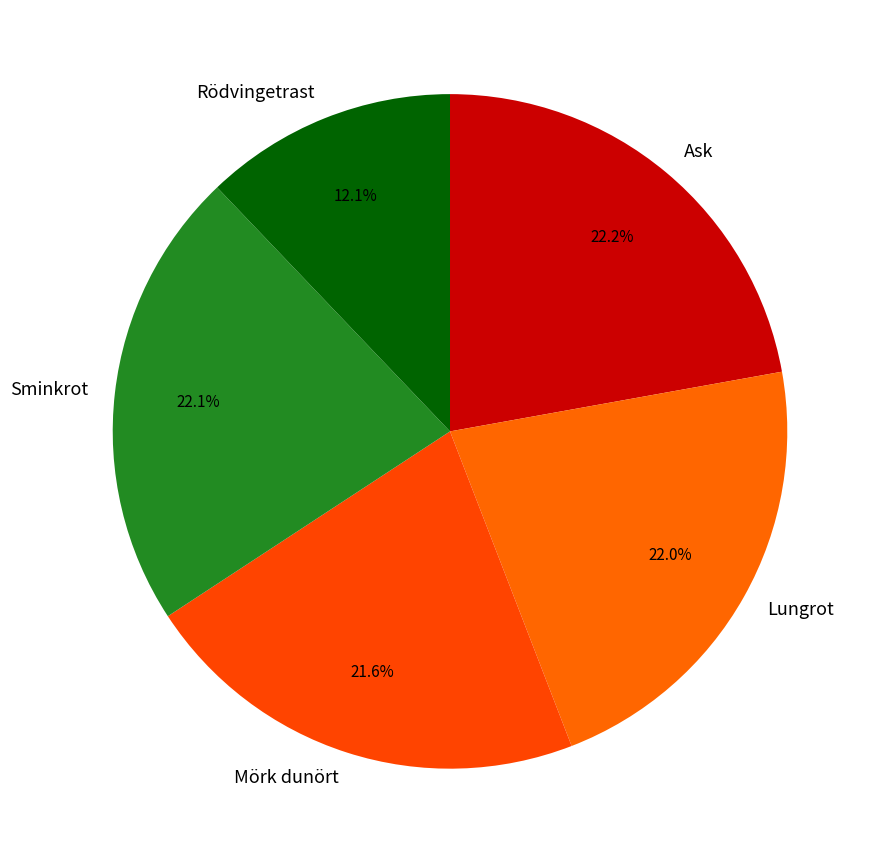

Which slice is the smallest?

Rödvingetrast